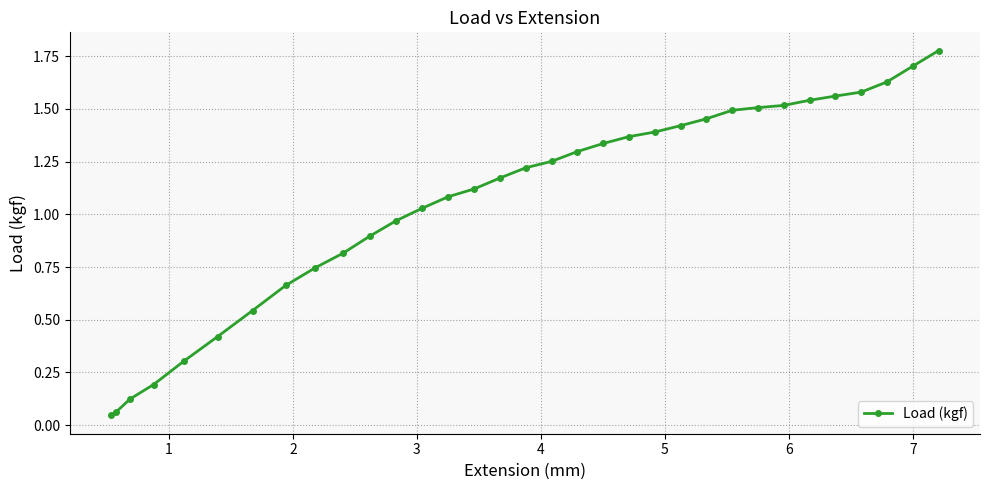

What is the difference between the maximum and minimum values?

1.7